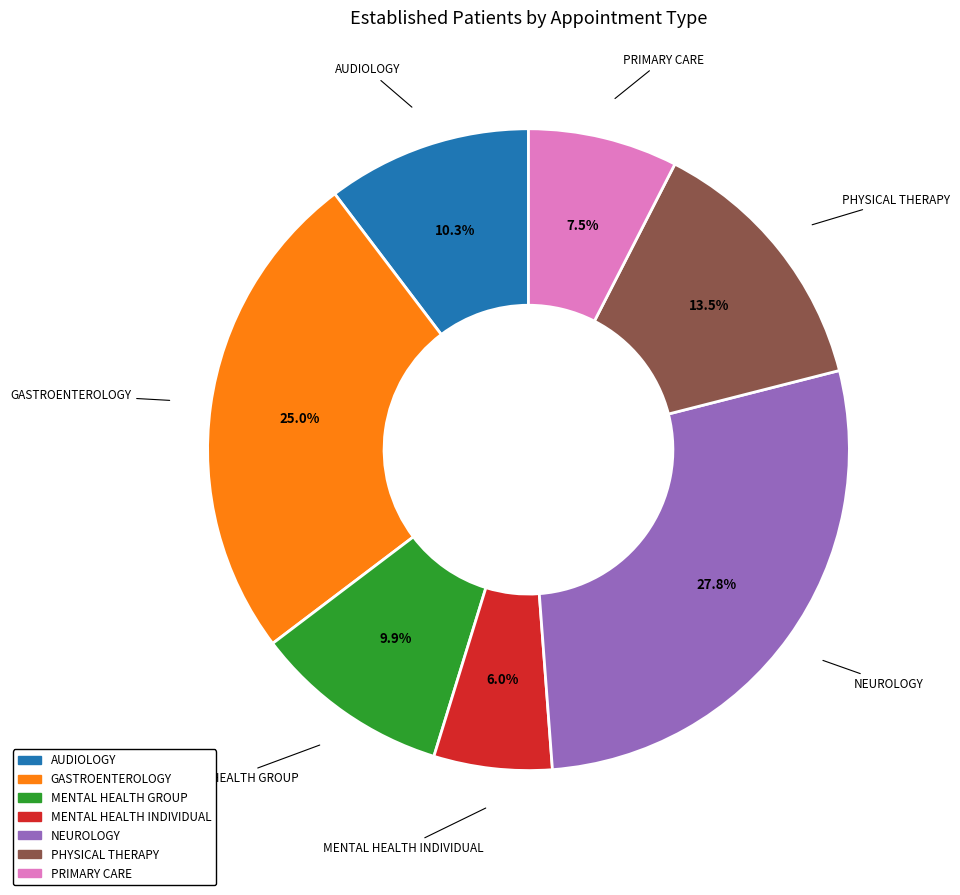

Between PHYSICAL THERAPY and AUDIOLOGY, which is larger?

PHYSICAL THERAPY